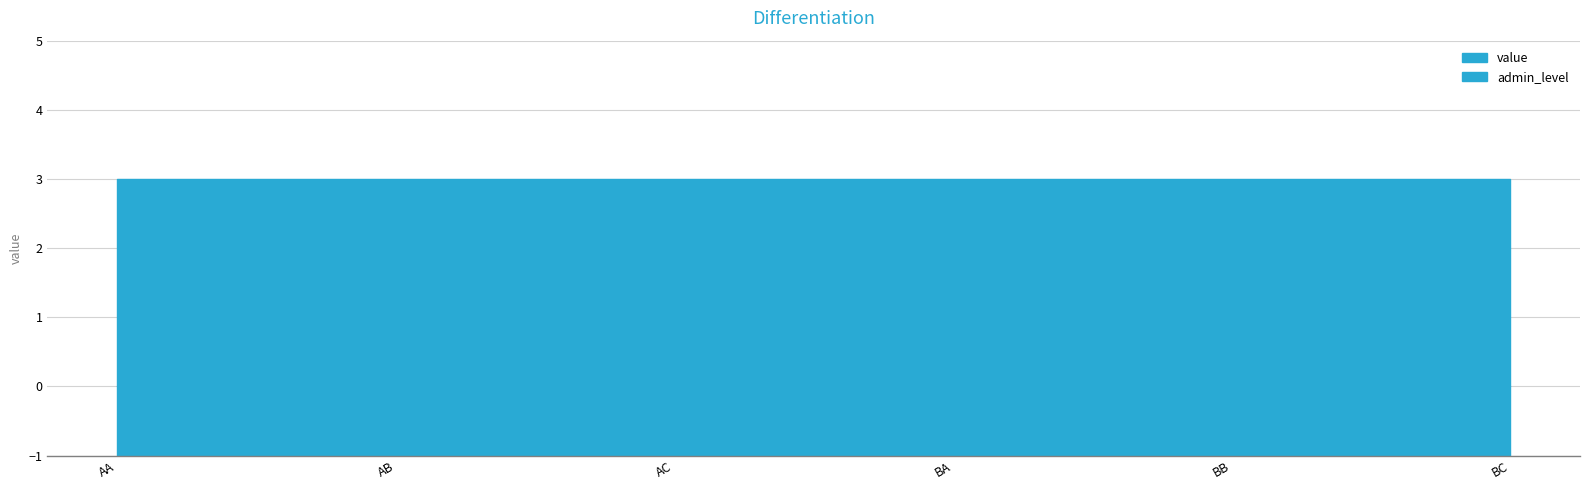

What are all the series names shown in the legend?

value, admin_level